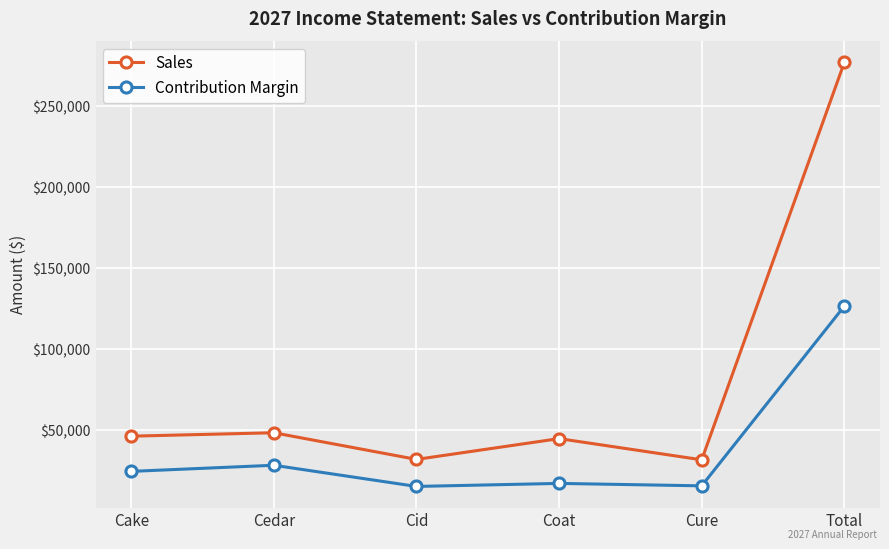

At how many categories does at least one series exceed 237447?

1